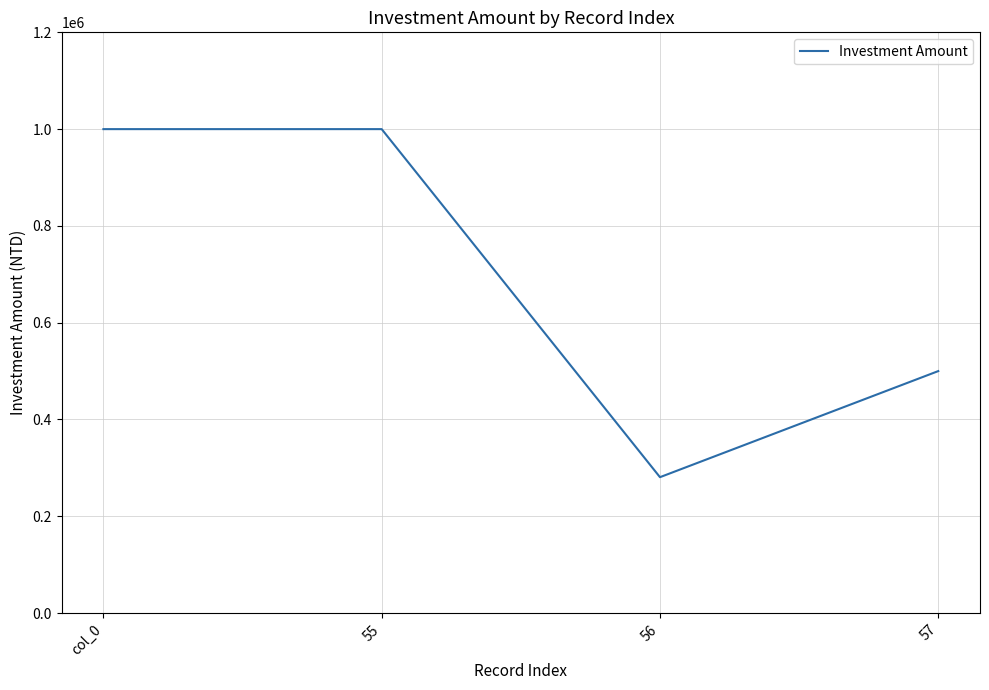

What value does the data have at 55, to the nearest 10?

1000000